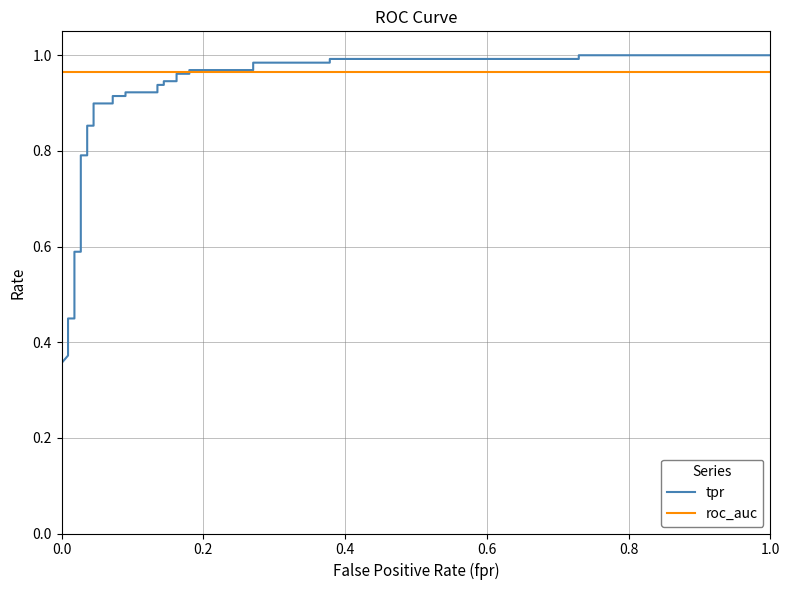

Reading right to left, transcribe all the data shown in this chart.

tpr: 1.0	1.0	1.0	1.0	1.0	1.0	1.0	1.0	1.0	1.0	0.9	0.9	0.9	0.9	0.9	0.9	0.9	0.9	0.9	0.9	0.9	0.9	0.8	0.8	0.6	0.6	0.4	0.4	0.4	0.4	0.3	0.3	0.3	0.3	0.3
roc_auc: 1.0	1.0	1.0	1.0	1.0	1.0	1.0	1.0	1.0	1.0	1.0	1.0	1.0	1.0	1.0	1.0	1.0	1.0	1.0	1.0	1.0	1.0	1.0	1.0	1.0	1.0	1.0	1.0	1.0	1.0	1.0	1.0	1.0	1.0	1.0